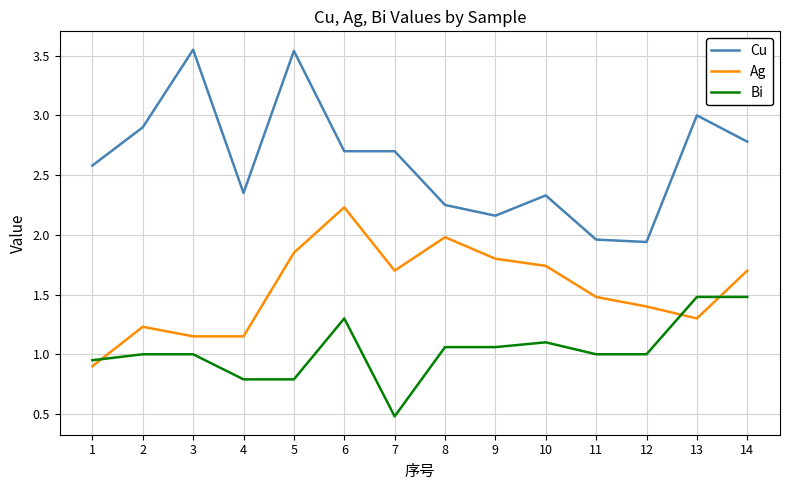

At how many categories does at least one series exceed 1?

14